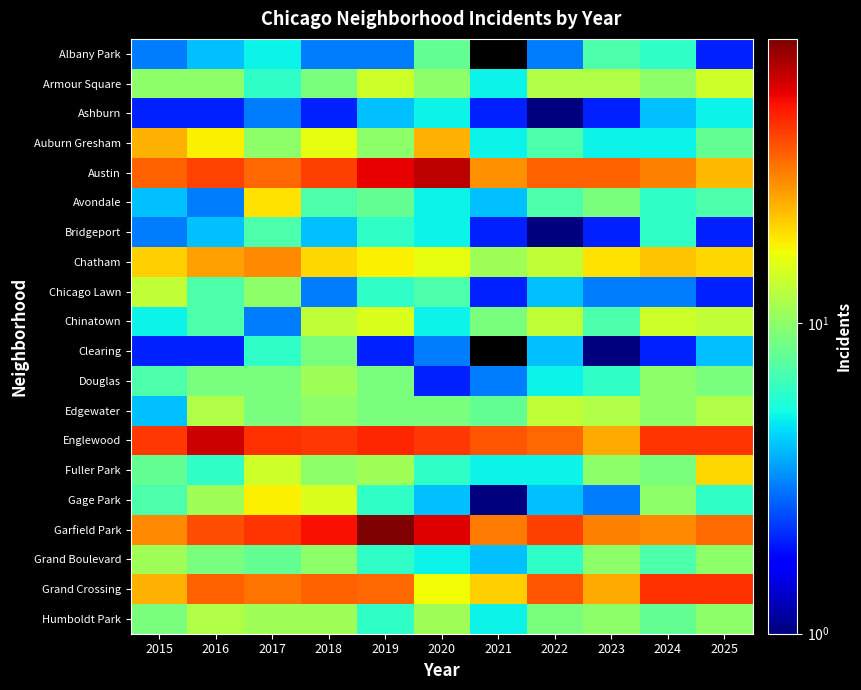

What is the total value across all series at 2018?

322.0